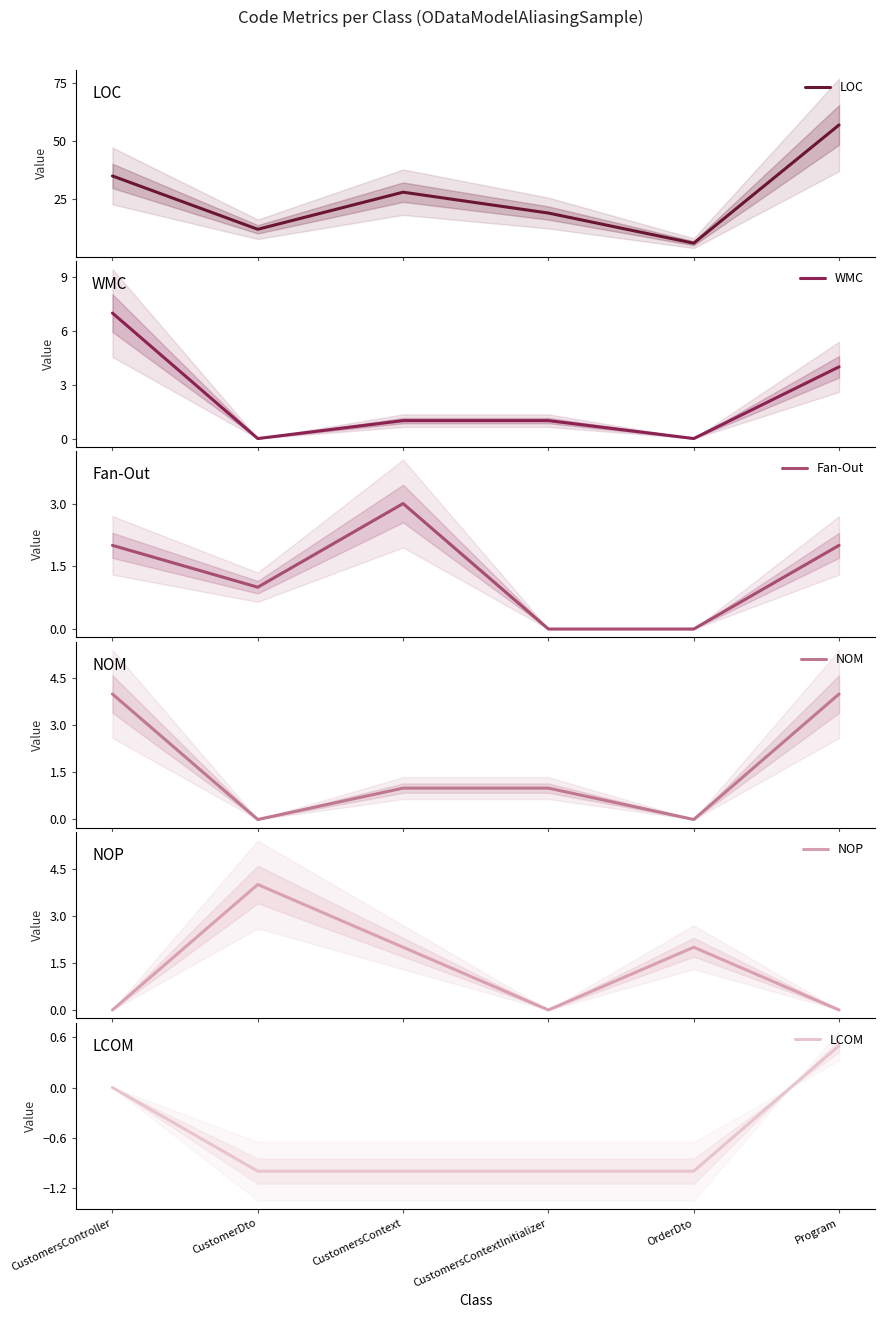

The value of NOM at CustomerDto is -2.6. True or false?

False